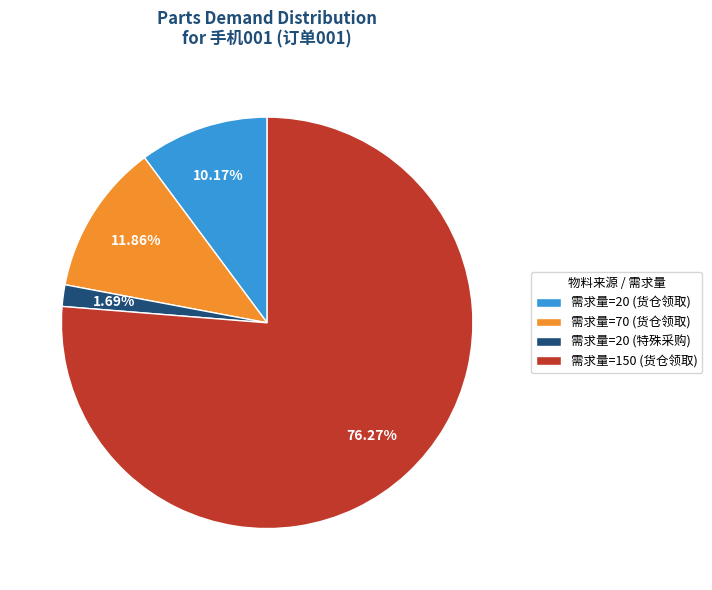

Is there a majority slice in this chart?

Yes